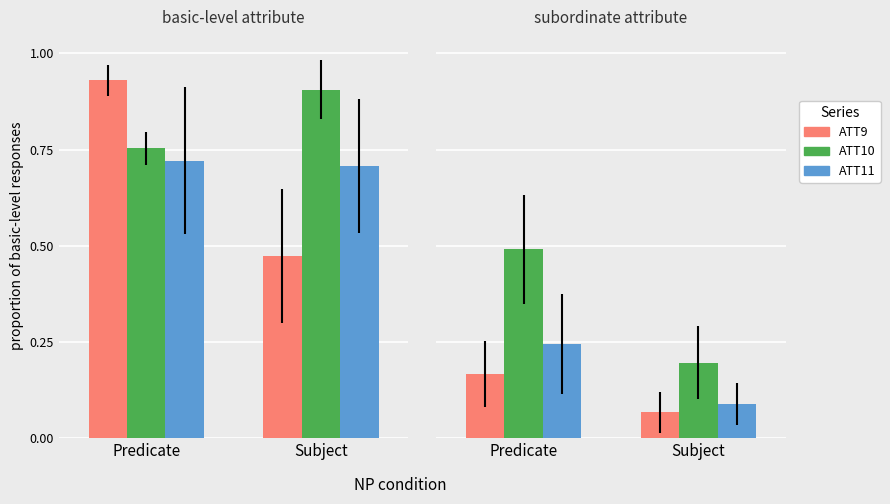

Which series has the largest total across all categories?

ATT10